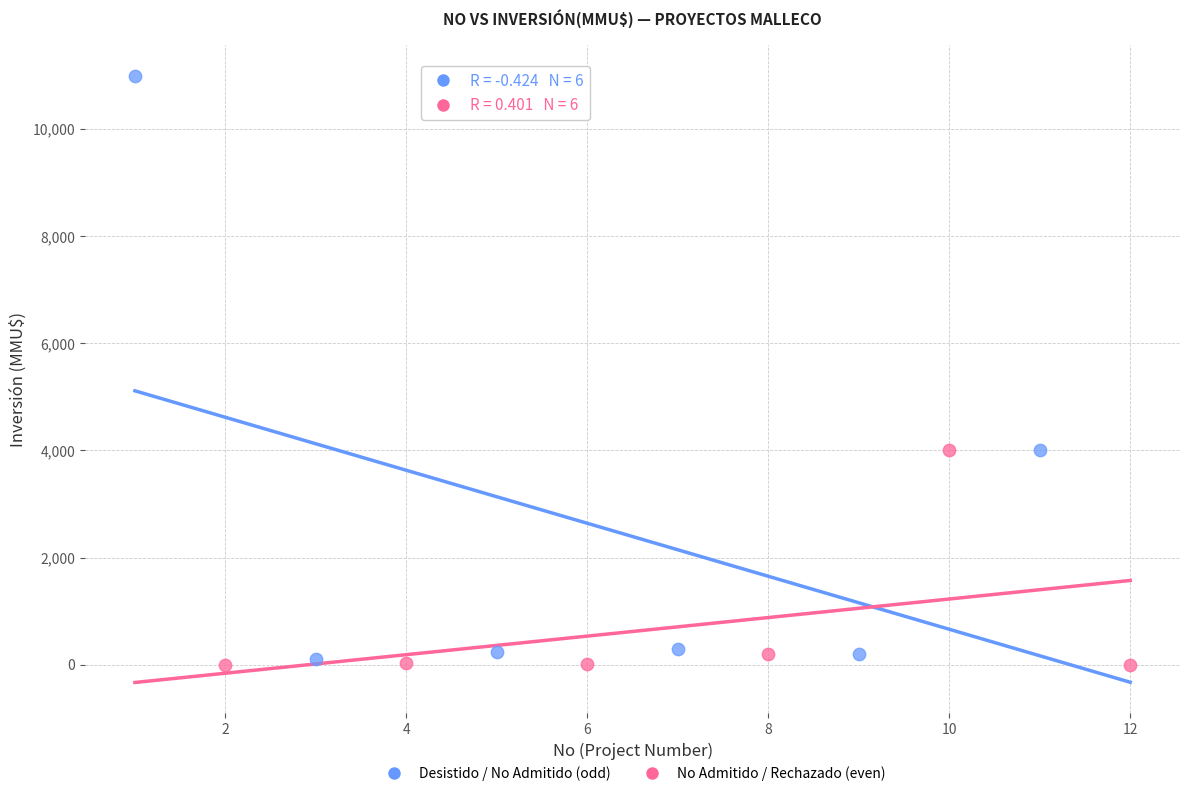

Which series has the widest spread of Y values?

Desistido / No Admitido (odd)